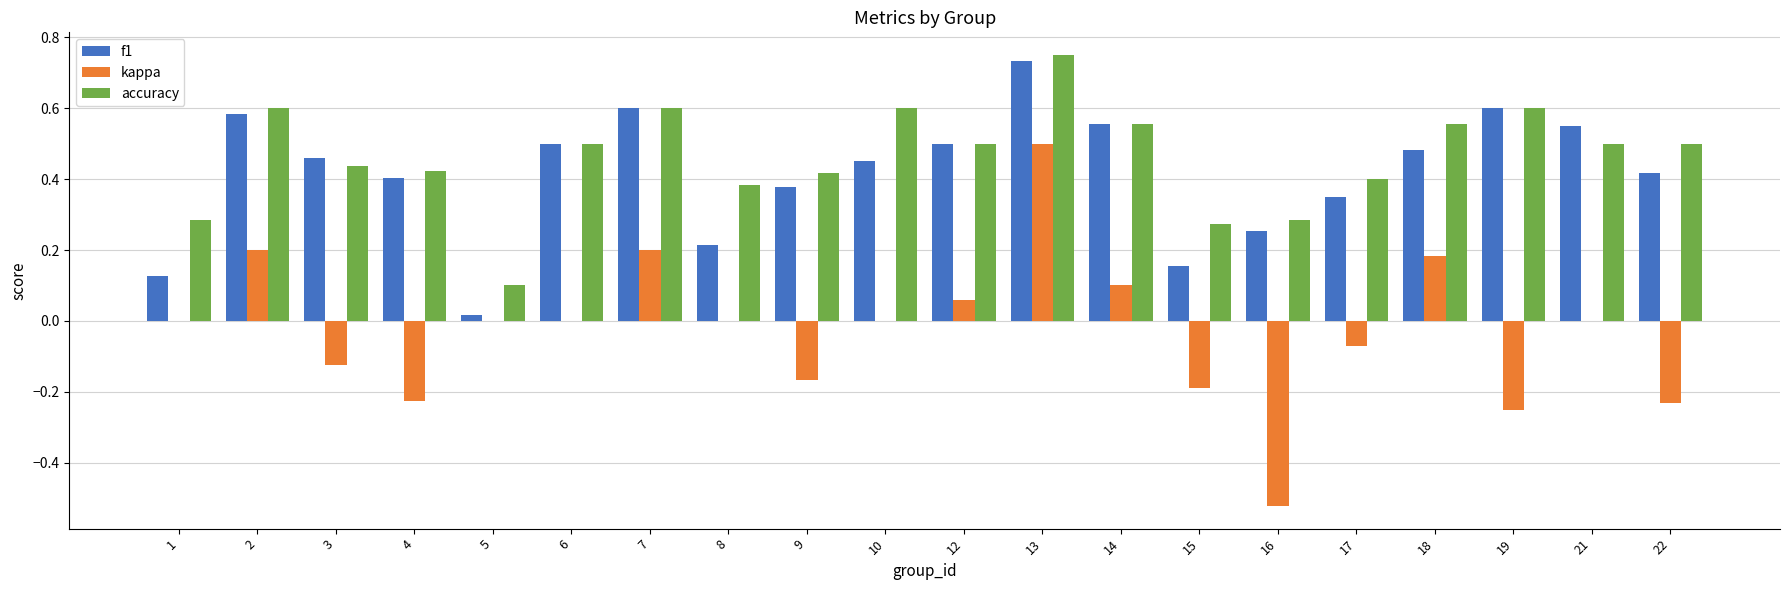

At which category is the sum across all series the highest?

13